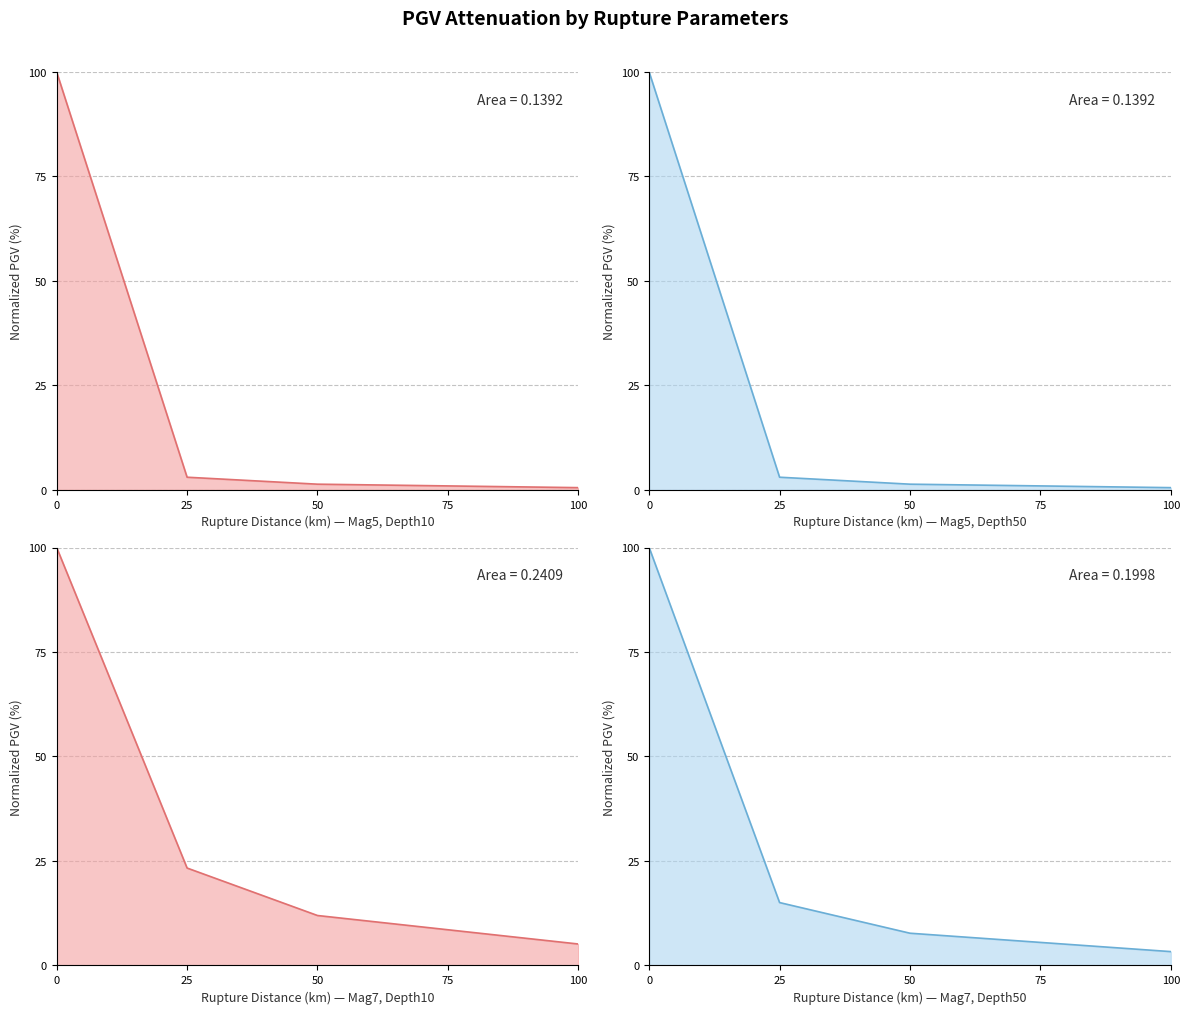

Between 25 and 100, which is larger?

25